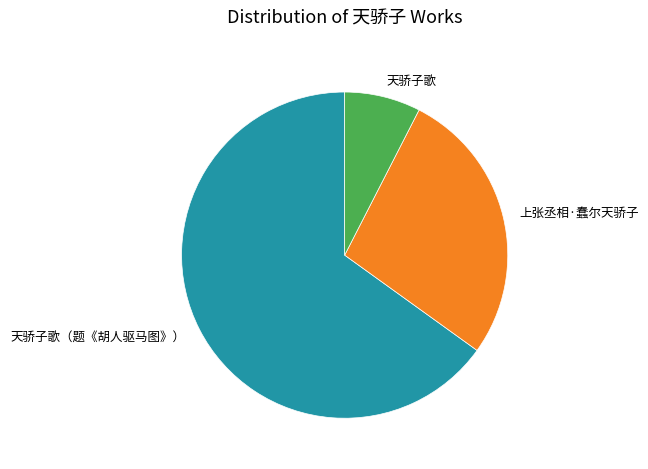

The 天骄子歌（题《胡人驱马图》） slice represents 65% of the pie. True or false?

True